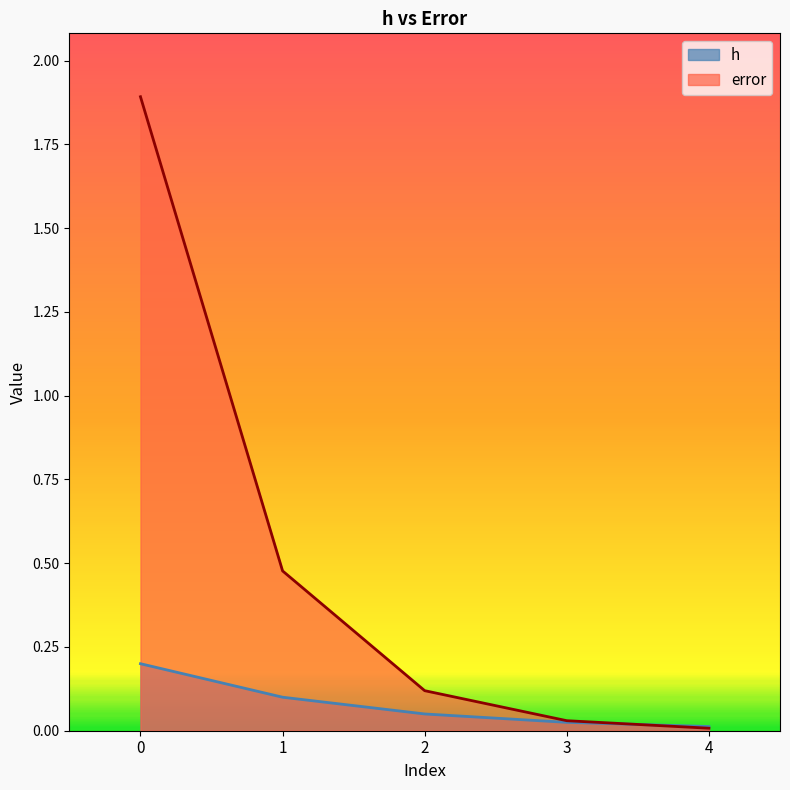

The h series shows 0.3 at 0. True or false?

False